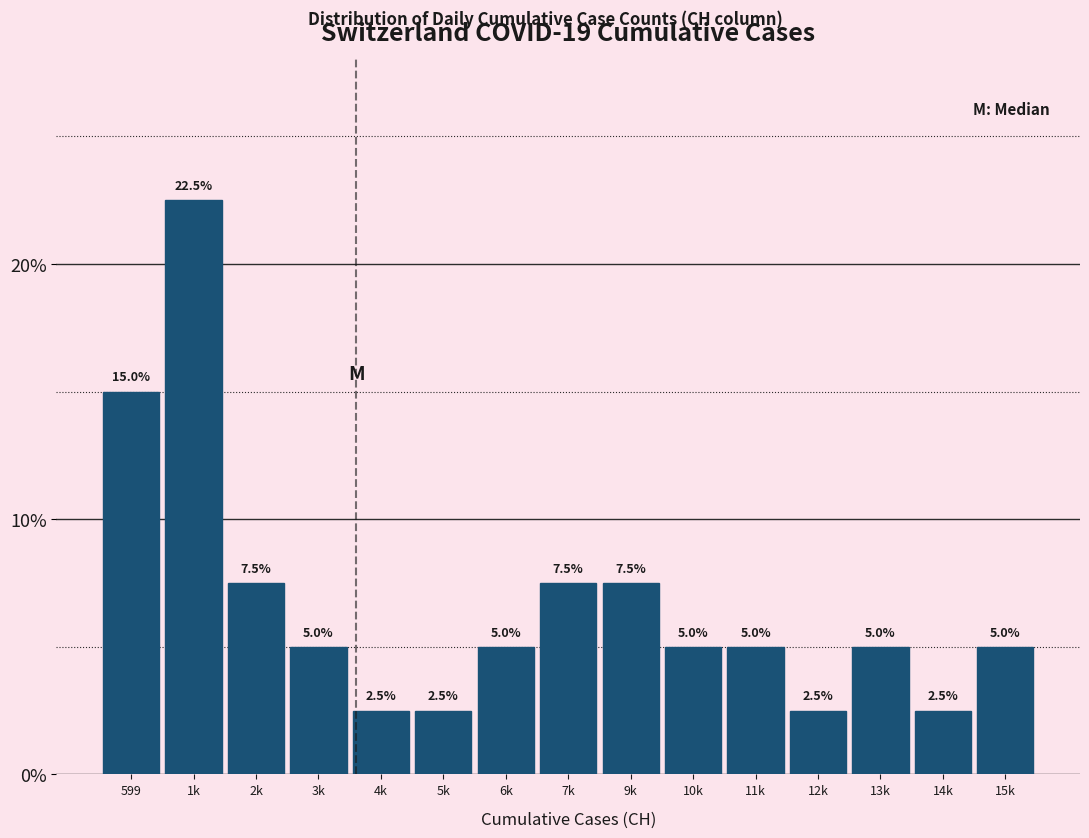

Reading left to right, transcribe all the data shown in this chart.

599=15.0	1k=22.5	2k=7.5	3k=5.0	4k=2.5	5k=2.5	6k=5.0	7k=7.5	9k=7.5	10k=5.0	11k=5.0	12k=2.5	13k=5.0	14k=2.5	15k=5.0